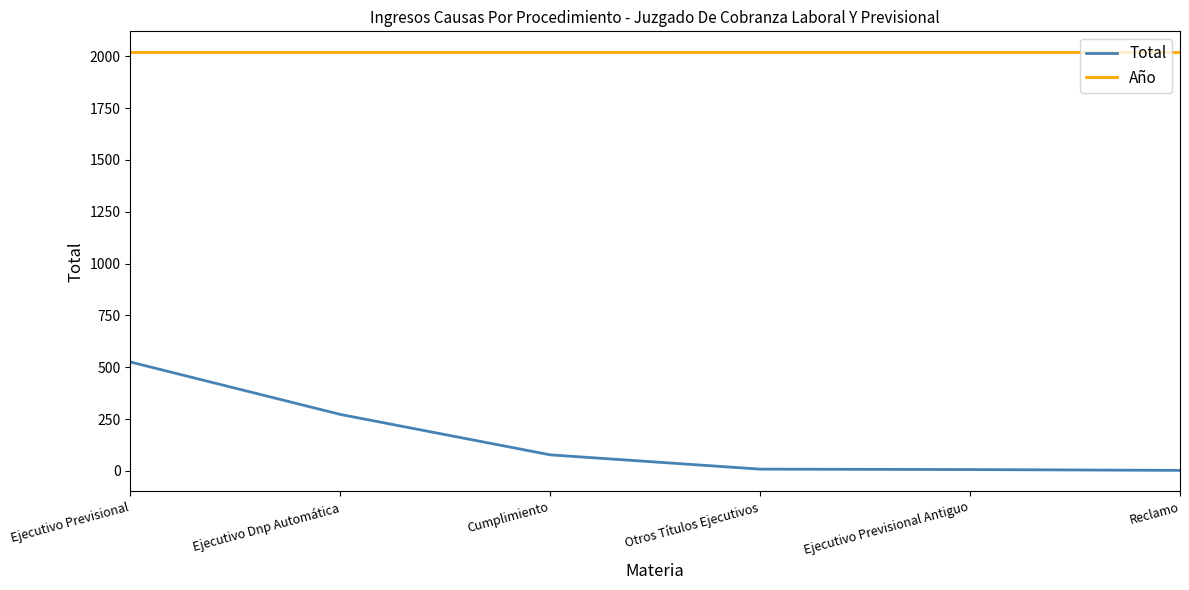

What is the total value across all series at Ejecutivo Dnp Automática?

2292